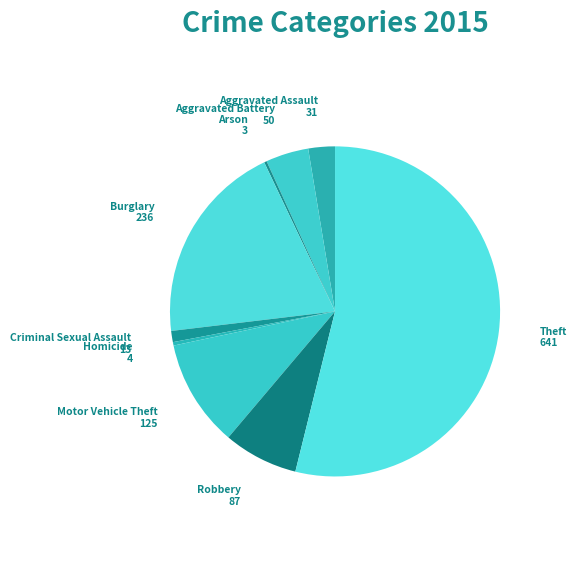

Which slice is the largest?

Theft